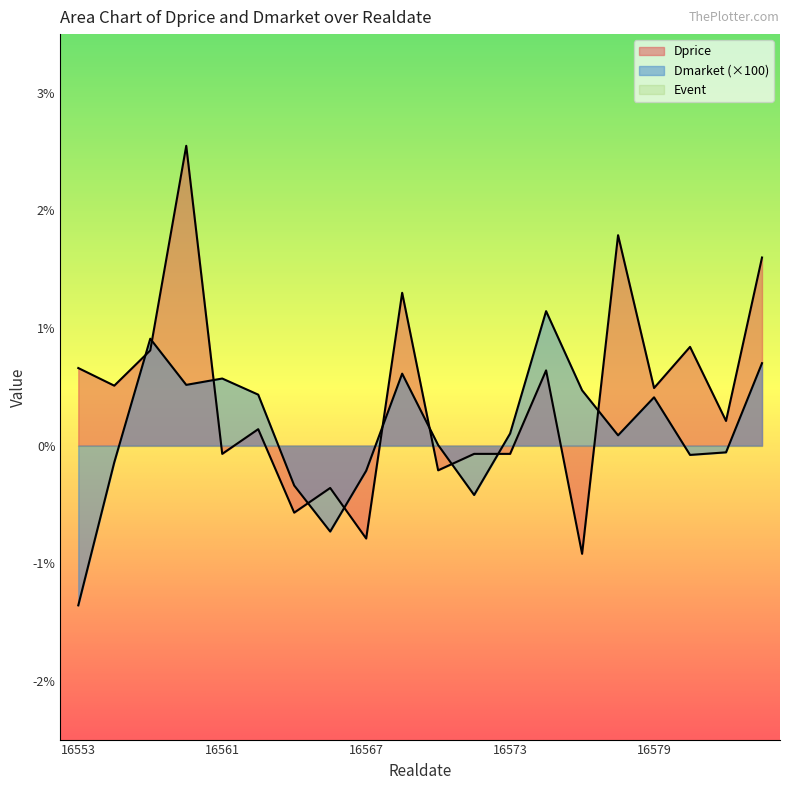

What is the sum of the Dmarket values at 16579 and 16573?

0.5